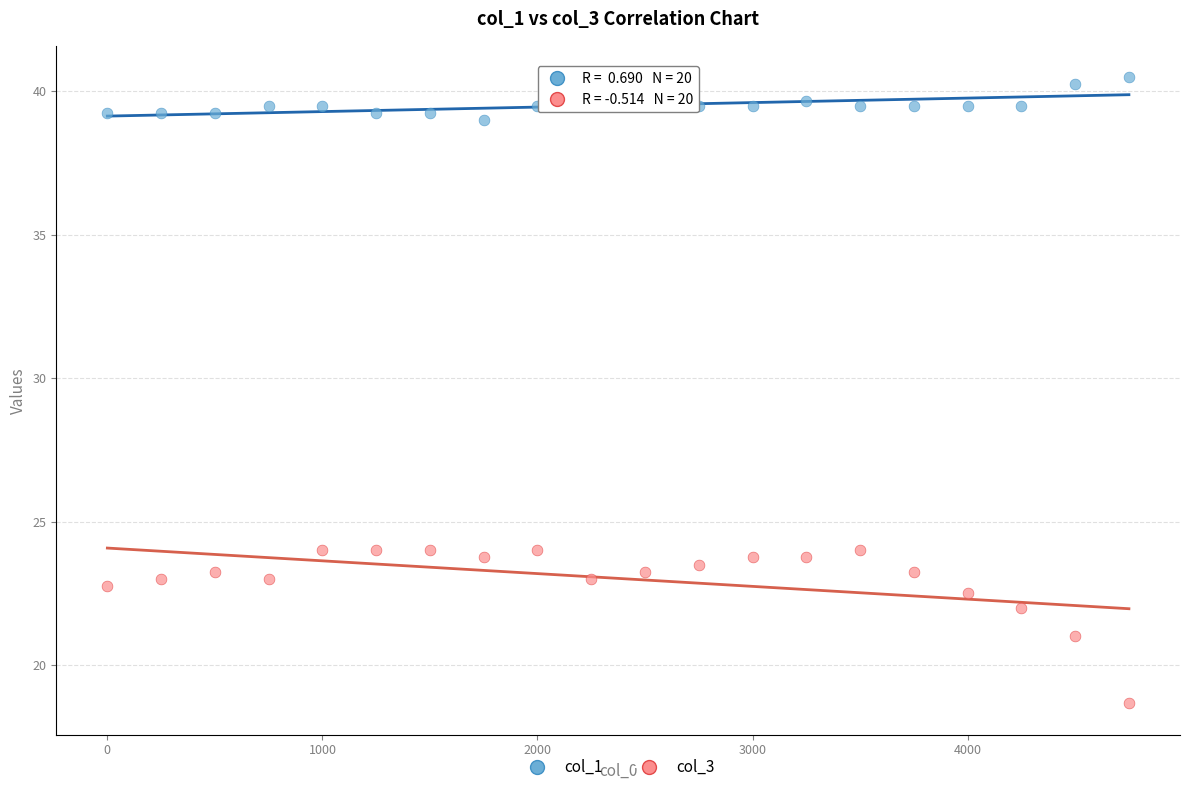

Across all data points, what is the range of Y values (max minus min)?

21.8